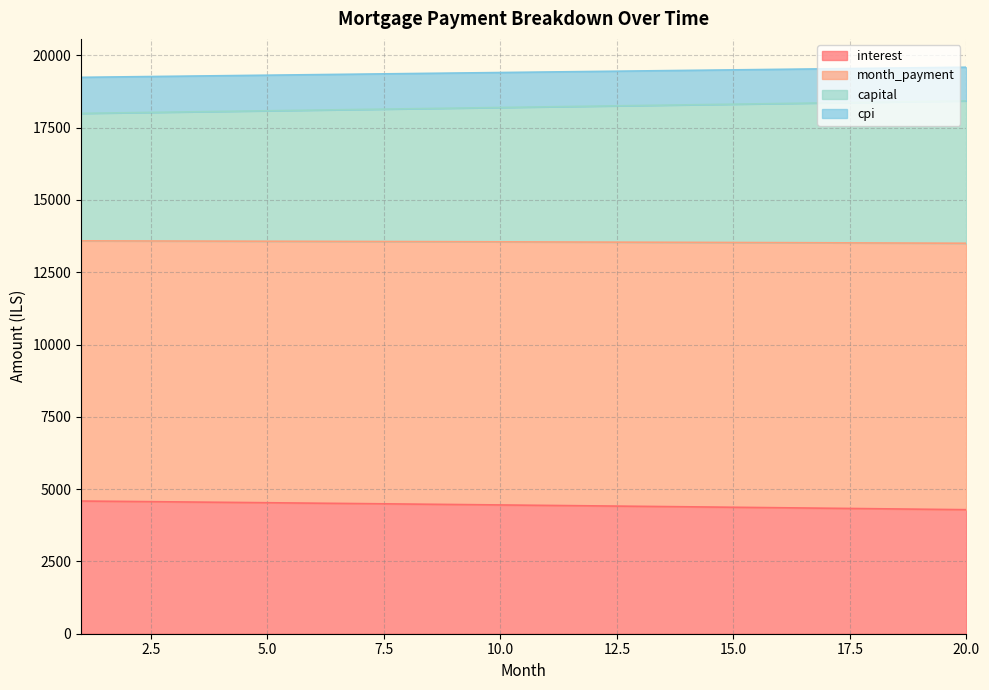

True or false: capital and interest cross at least once.

False